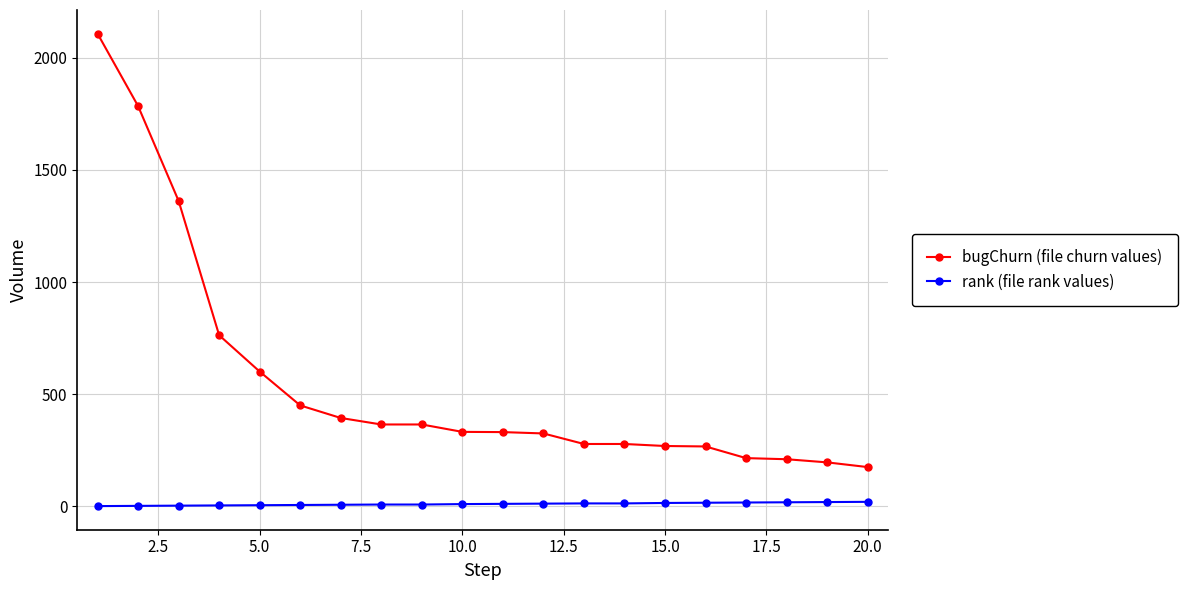

Which series has the largest total across all categories?

bugChurn (file churn values)